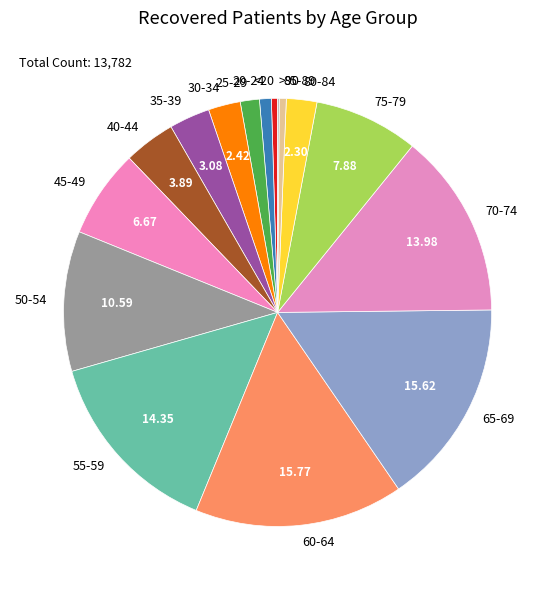

Between 80-84 and 40-44, which is larger?

40-44